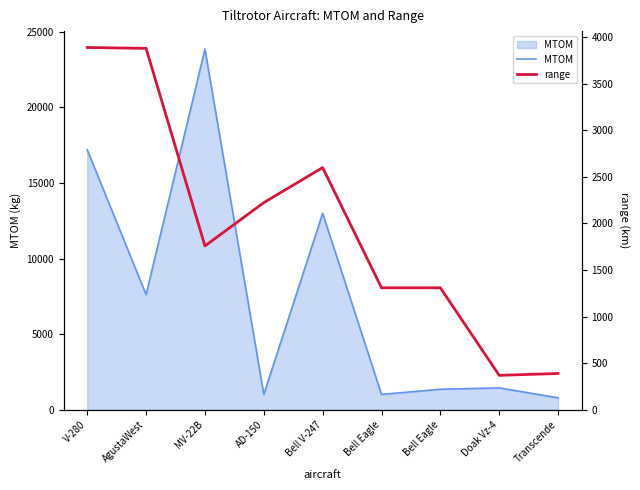

Where do MTOM and range first cross each other?

MV-22B and AD-150